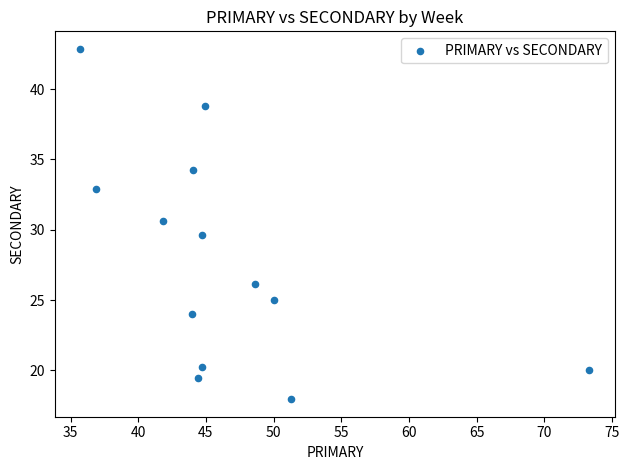

What is the range of Y values (max minus min)?

24.9